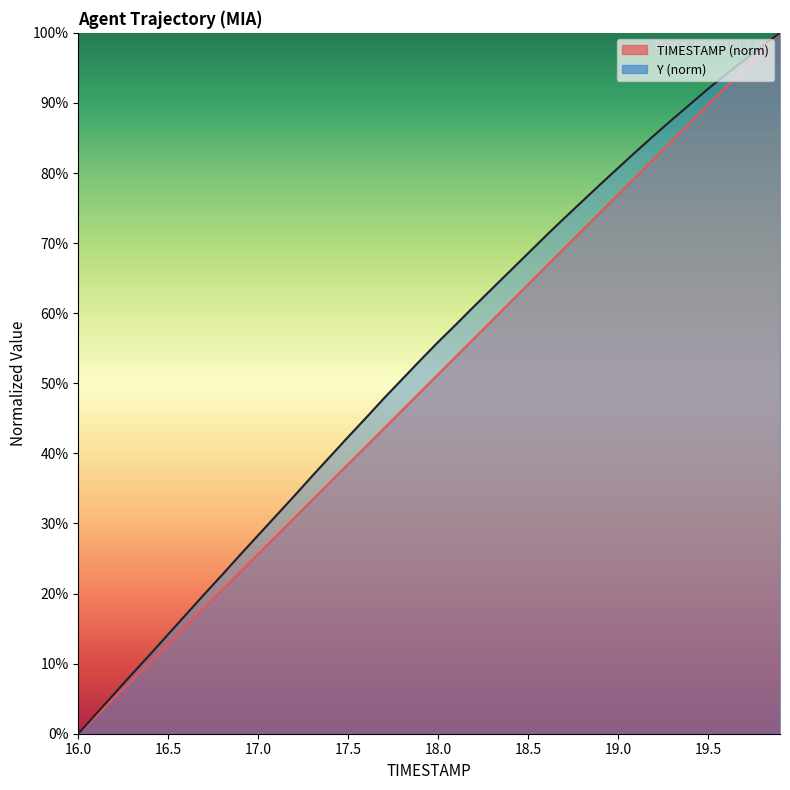

Between 19.0 and 19.4, which is larger?

19.4